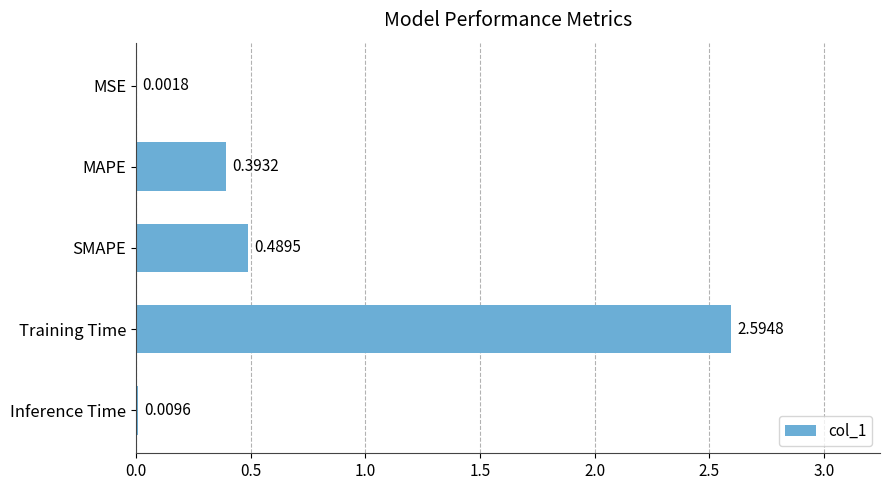

How many data points does each series have?

5